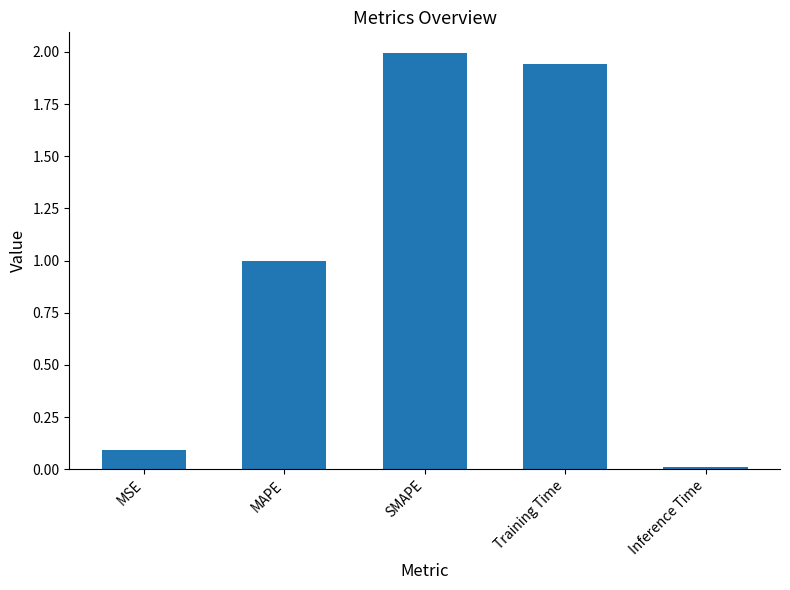

What position from the right is MAPE?

4